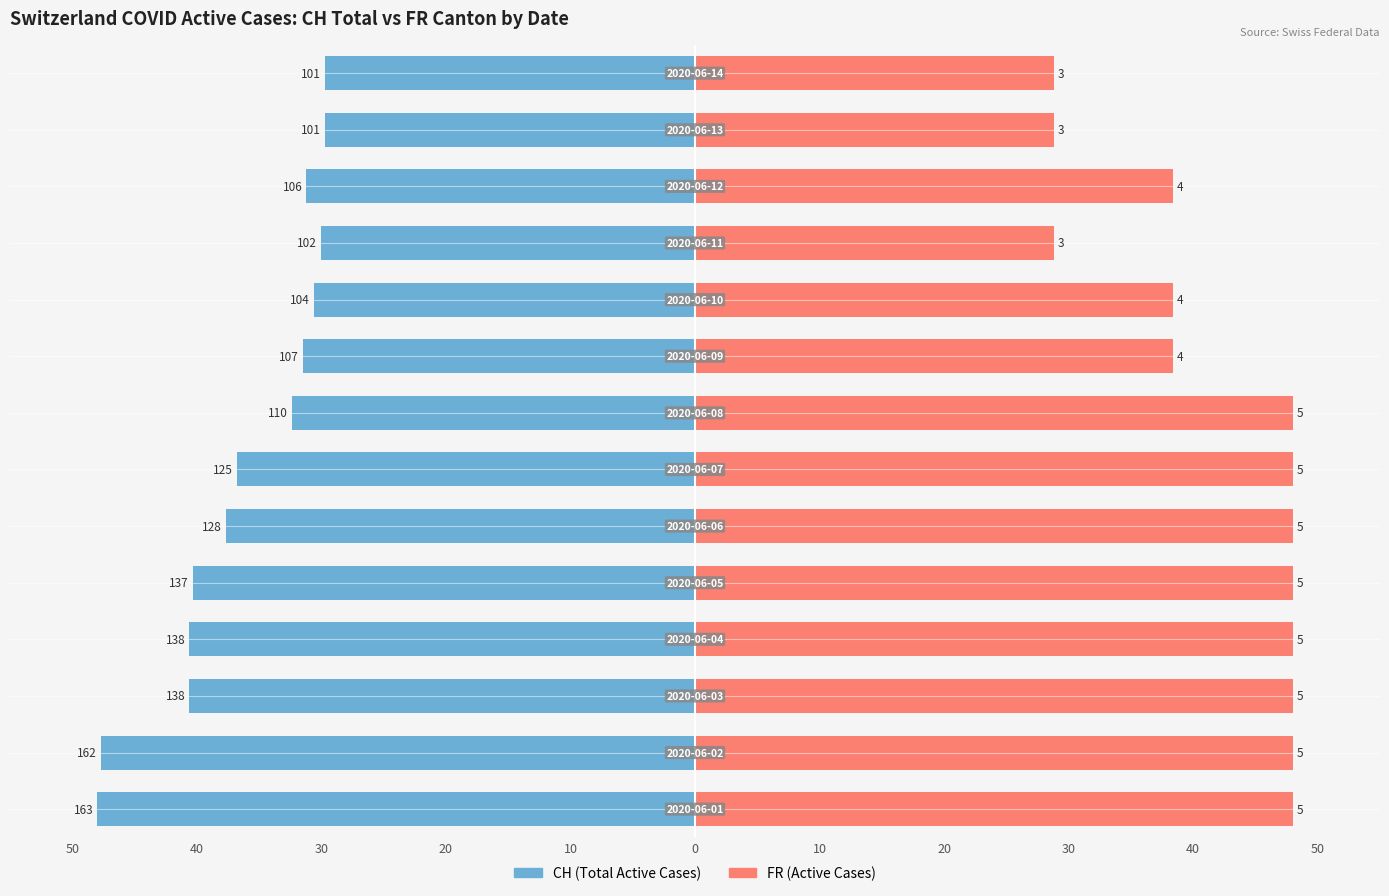

Are the bars horizontal?

Yes